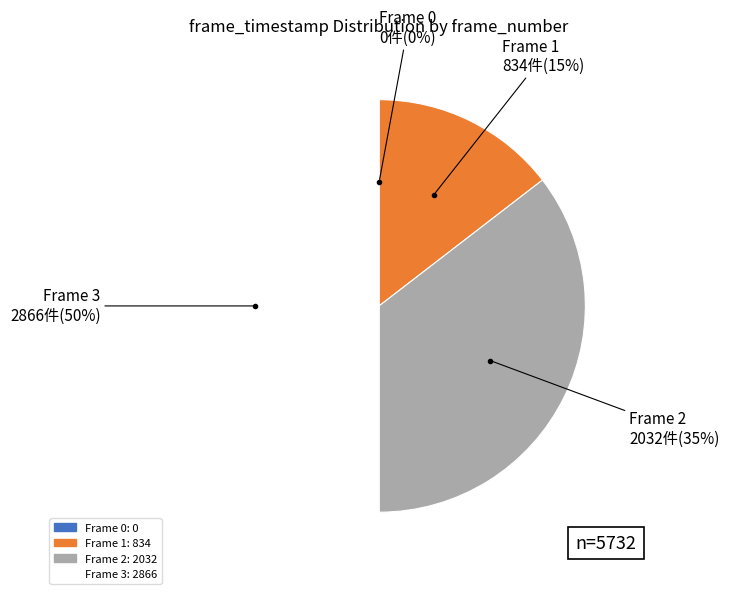

Do Frame 1 and Frame 3 together represent more than half of the pie?

Yes